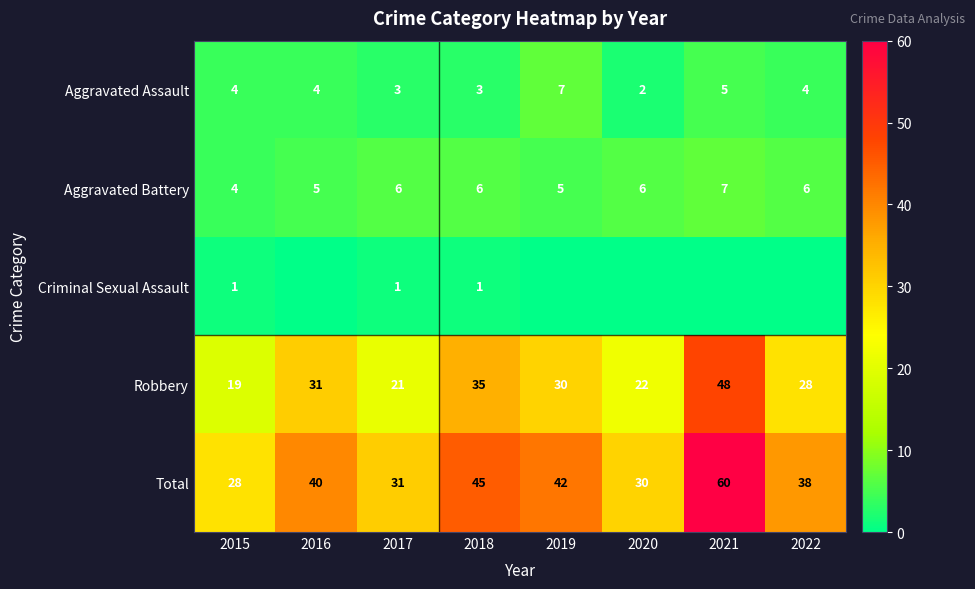

Between 2015 and 2017, which series saw the biggest shift?

Total